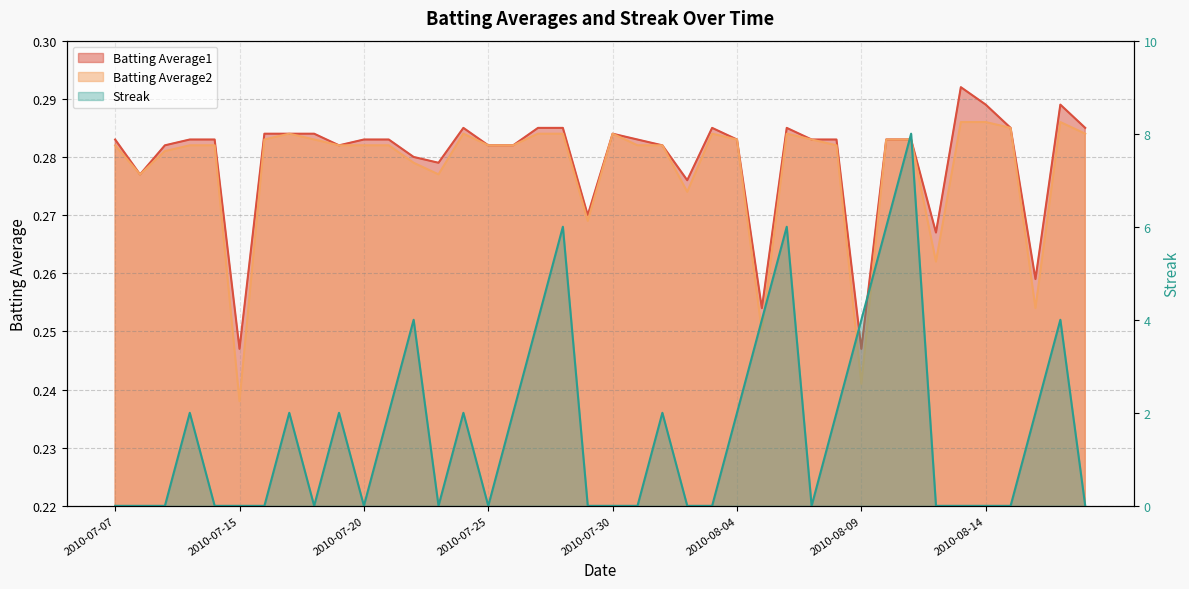

At how many categories does at least one series exceed 6?

1